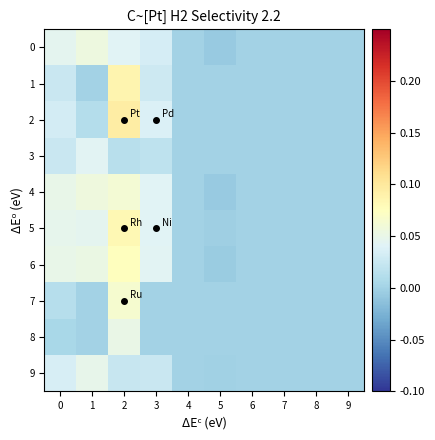

Reading left to right, extract all data points from this chart.

0: 0=0.0	1=0.1	2=0.0	3=0.0	4=0.0	5=-0.0	6=0.0	7=0.0	8=0.0	9=0.0
1: 0=0.0	1=0.0	2=0.1	3=0.0	4=0.0	5=0.0	6=0.0	7=0.0	8=0.0	9=0.0
2: 0=0.0	1=0.0	2=0.1	3=0.0	4=0.0	5=0.0	6=0.0	7=0.0	8=0.0	9=0.0
3: 0=0.0	1=0.0	2=0.0	3=0.0	4=0.0	5=0.0	6=0.0	7=0.0	8=0.0	9=0.0
4: 0=0.1	1=0.1	2=0.1	3=0.0	4=0.0	5=-0.0	6=0.0	7=0.0	8=0.0	9=0.0
5: 0=0.0	1=0.0	2=0.1	3=0.0	4=0.0	5=-0.0	6=0.0	7=0.0	8=0.0	9=0.0
6: 0=0.0	1=0.1	2=0.1	3=0.0	4=0.0	5=-0.0	6=0.0	7=0.0	8=0.0	9=0.0
7: 0=0.0	1=0.0	2=0.1	3=0.0	4=0.0	5=0.0	6=0.0	7=0.0	8=0.0	9=0.0
8: 0=0.0	1=0.0	2=0.1	3=0.0	4=0.0	5=0.0	6=0.0	7=0.0	8=0.0	9=0.0
9: 0=0.0	1=0.0	2=0.0	3=0.0	4=0.0	5=-0.0	6=0.0	7=0.0	8=0.0	9=0.0